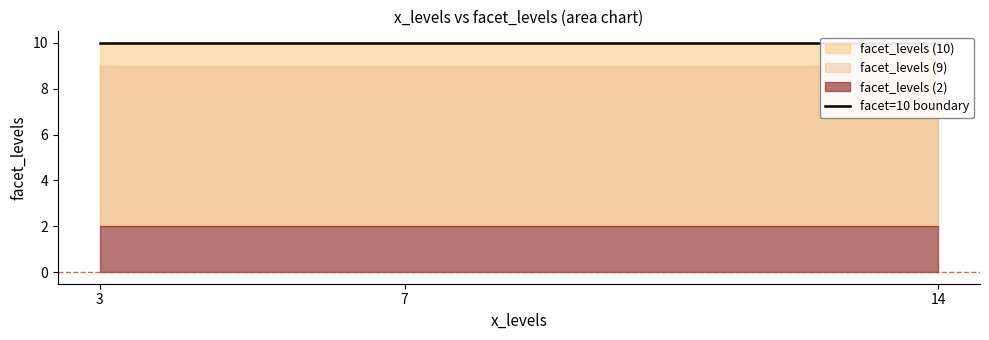

Reading left to right, extract all data points from this chart.

2	10	9	2	2	9	10	9	10